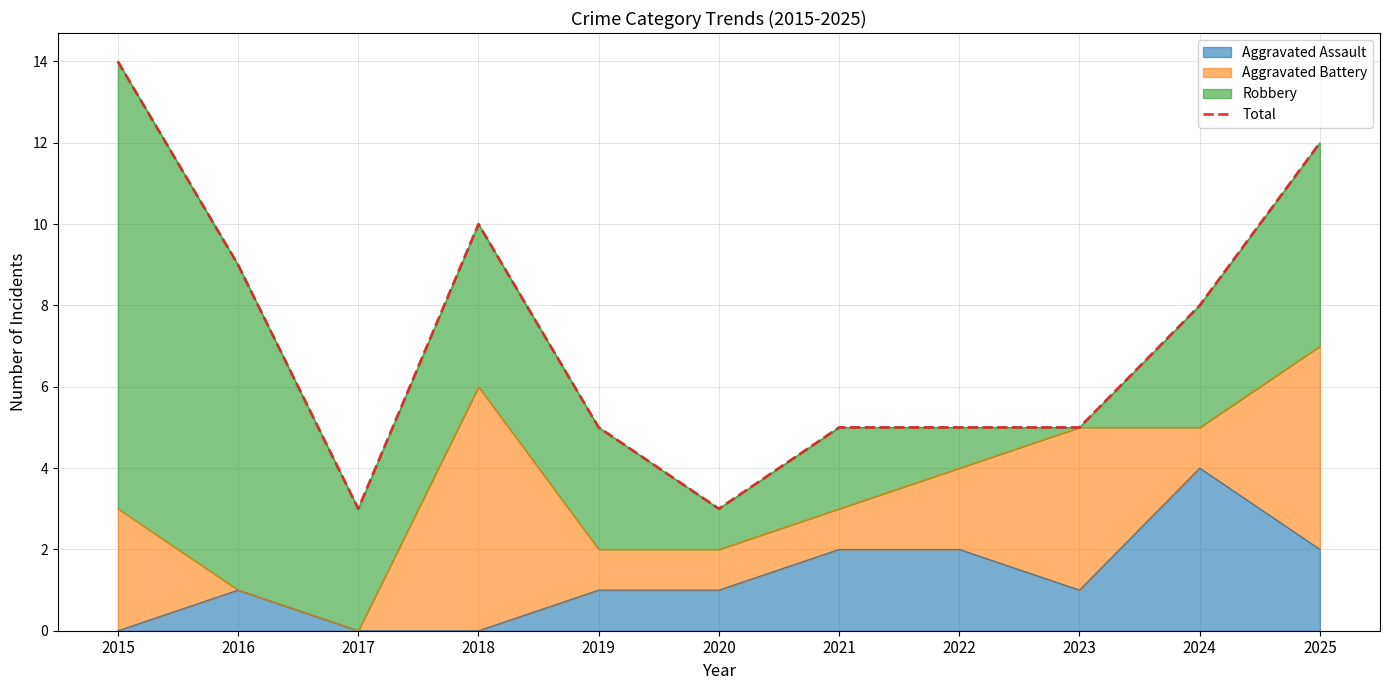

Where is the data nearest to the value 8?

2024